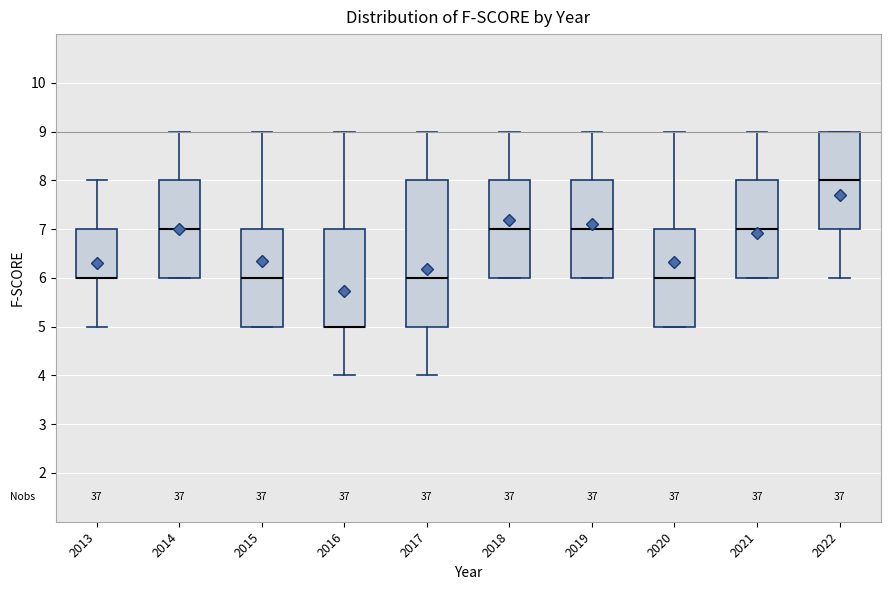

Comparing the boxes themselves (not the whiskers), which one is the tallest?

2017